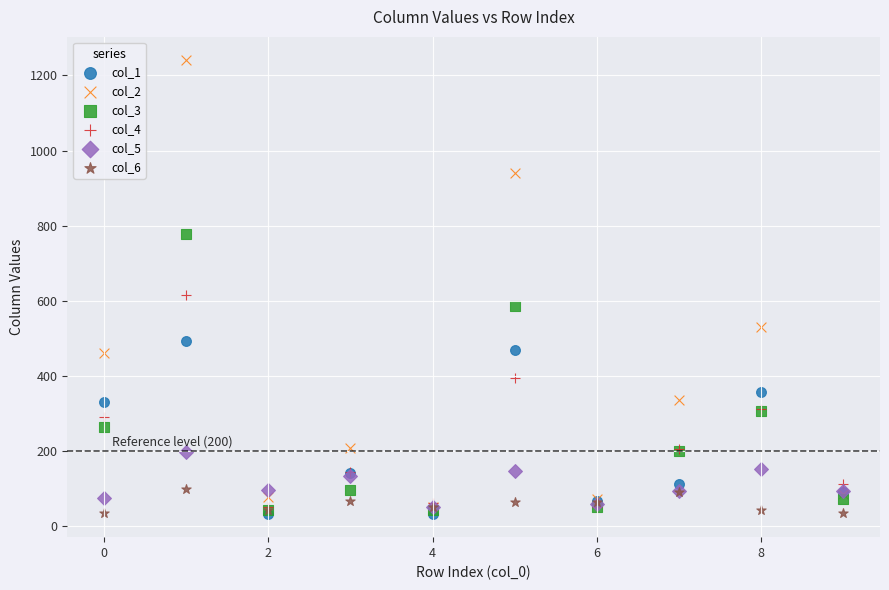

Across all series, what Y value is closest to 637?

615